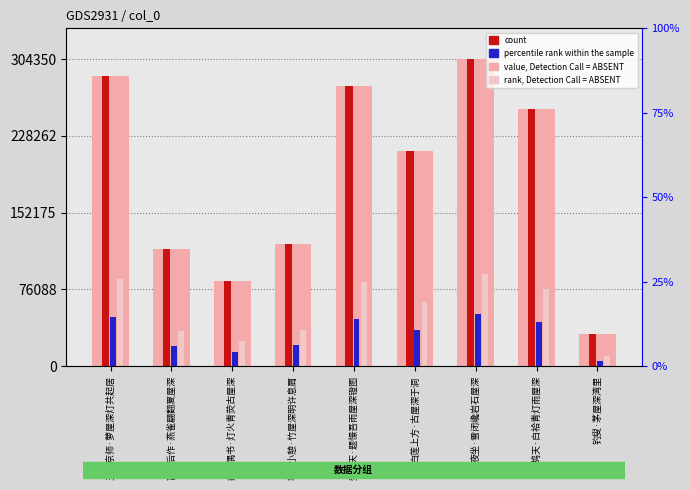

What is the change in value from 玉裁京师·萝屋深灯共起居 to 离京后作·燕雀翩翻夏屋深?

-171306